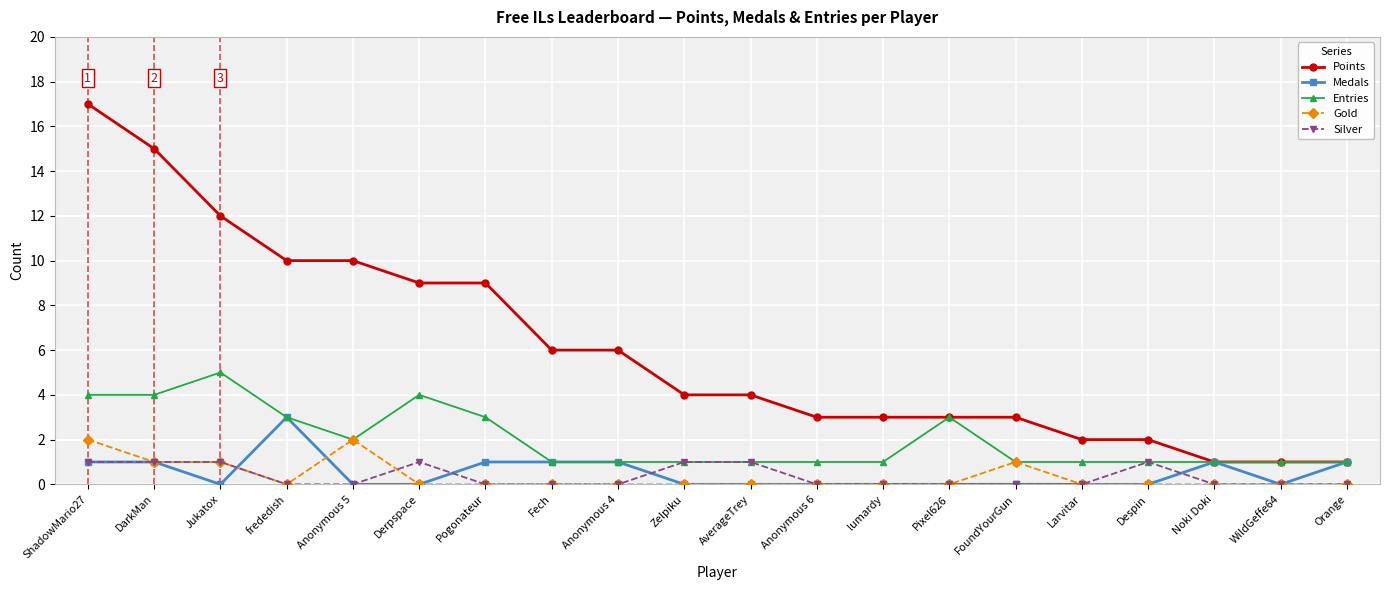

Reading left to right, extract all data points from this chart.

Points: ShadowMario27=17	DarkMan=15	Jukatox=12	frededish=10	Anonymous 5=10	Derpspace=9	Pogonateur=9	Fech=6	Anonymous 4=6	Zelpiku=4	AverageTrey=4	Anonymous 6=3	lumardy=3	Pixel626=3	FoundYourGun=3	Larvitar=2	Despin=2	Noki Doki=1	WildGeffe64=1	Orange=1
Medals: ShadowMario27=1	DarkMan=1	Jukatox=0	frededish=3	Anonymous 5=0	Derpspace=0	Pogonateur=1	Fech=1	Anonymous 4=1	Zelpiku=0	AverageTrey=0	Anonymous 6=0	lumardy=0	Pixel626=0	FoundYourGun=0	Larvitar=0	Despin=0	Noki Doki=1	WildGeffe64=0	Orange=1
Entries: ShadowMario27=4	DarkMan=4	Jukatox=5	frededish=3	Anonymous 5=2	Derpspace=4	Pogonateur=3	Fech=1	Anonymous 4=1	Zelpiku=1	AverageTrey=1	Anonymous 6=1	lumardy=1	Pixel626=3	FoundYourGun=1	Larvitar=1	Despin=1	Noki Doki=1	WildGeffe64=1	Orange=1
Gold: ShadowMario27=2	DarkMan=1	Jukatox=1	frededish=0	Anonymous 5=2	Derpspace=0	Pogonateur=0	Fech=0	Anonymous 4=0	Zelpiku=0	AverageTrey=0	Anonymous 6=0	lumardy=0	Pixel626=0	FoundYourGun=1	Larvitar=0	Despin=0	Noki Doki=0	WildGeffe64=0	Orange=0
Silver: ShadowMario27=1	DarkMan=1	Jukatox=1	frededish=0	Anonymous 5=0	Derpspace=1	Pogonateur=0	Fech=0	Anonymous 4=0	Zelpiku=1	AverageTrey=1	Anonymous 6=0	lumardy=0	Pixel626=0	FoundYourGun=0	Larvitar=0	Despin=1	Noki Doki=0	WildGeffe64=0	Orange=0